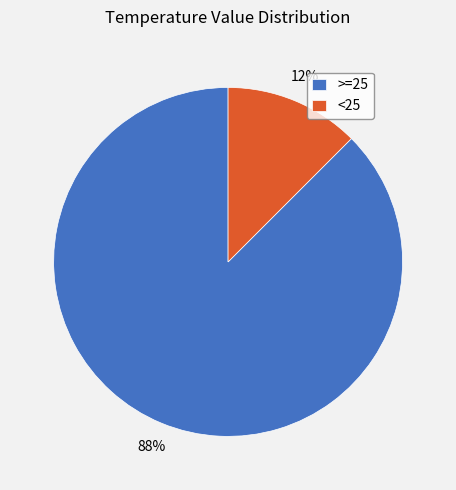

Which category has the biggest portion of the pie?

>=25